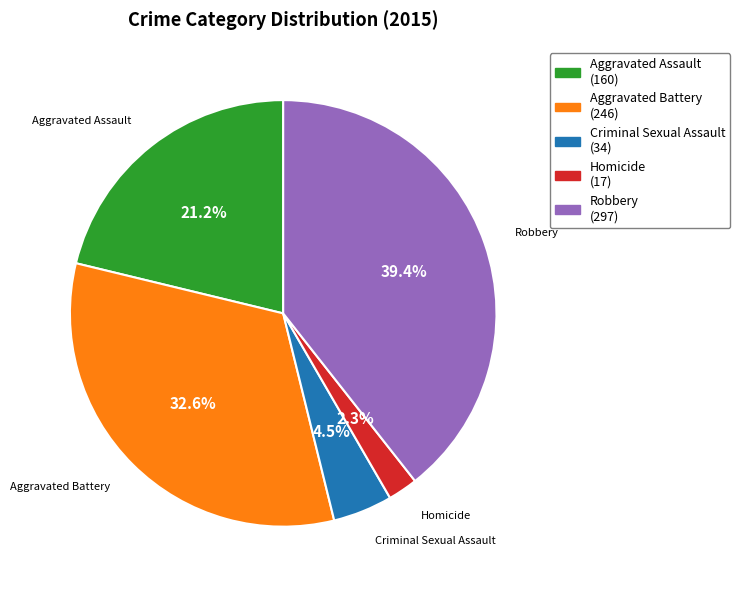

To the nearest percent, what portion does Aggravated Battery represent?

33%